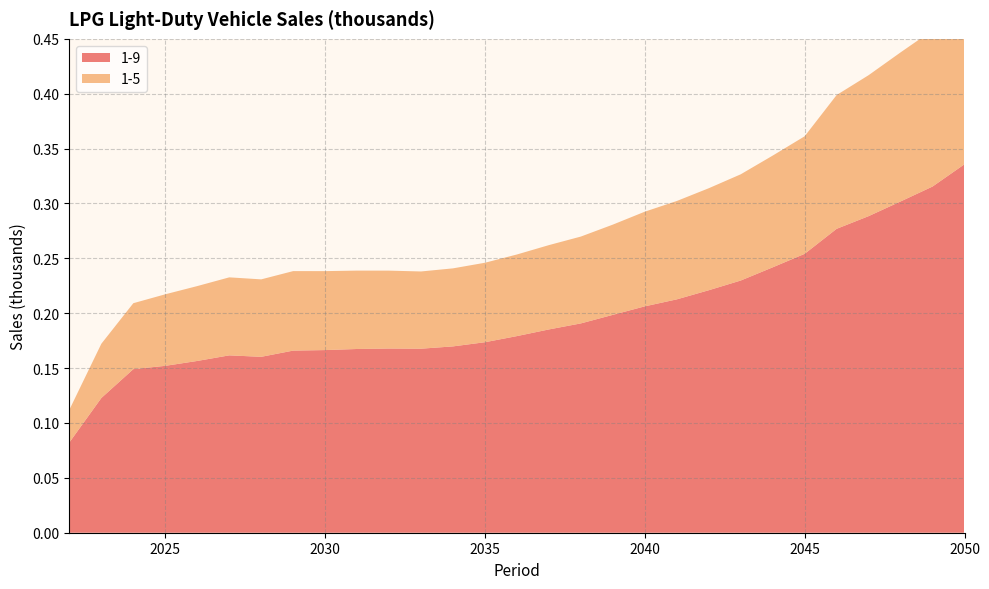

Reading left to right, transcribe all the data shown in this chart.

1-9: 0.1	0.1	0.1	0.2	0.2	0.2	0.2	0.2	0.2	0.2	0.2	0.2	0.2	0.2	0.2	0.2	0.2	0.2	0.2	0.2	0.2	0.2	0.2	0.3	0.3	0.3	0.3	0.3	0.3
1-5: 0.0	0.0	0.1	0.1	0.1	0.1	0.1	0.1	0.1	0.1	0.1	0.1	0.1	0.1	0.1	0.1	0.1	0.1	0.1	0.1	0.1	0.1	0.1	0.1	0.1	0.1	0.1	0.1	0.2